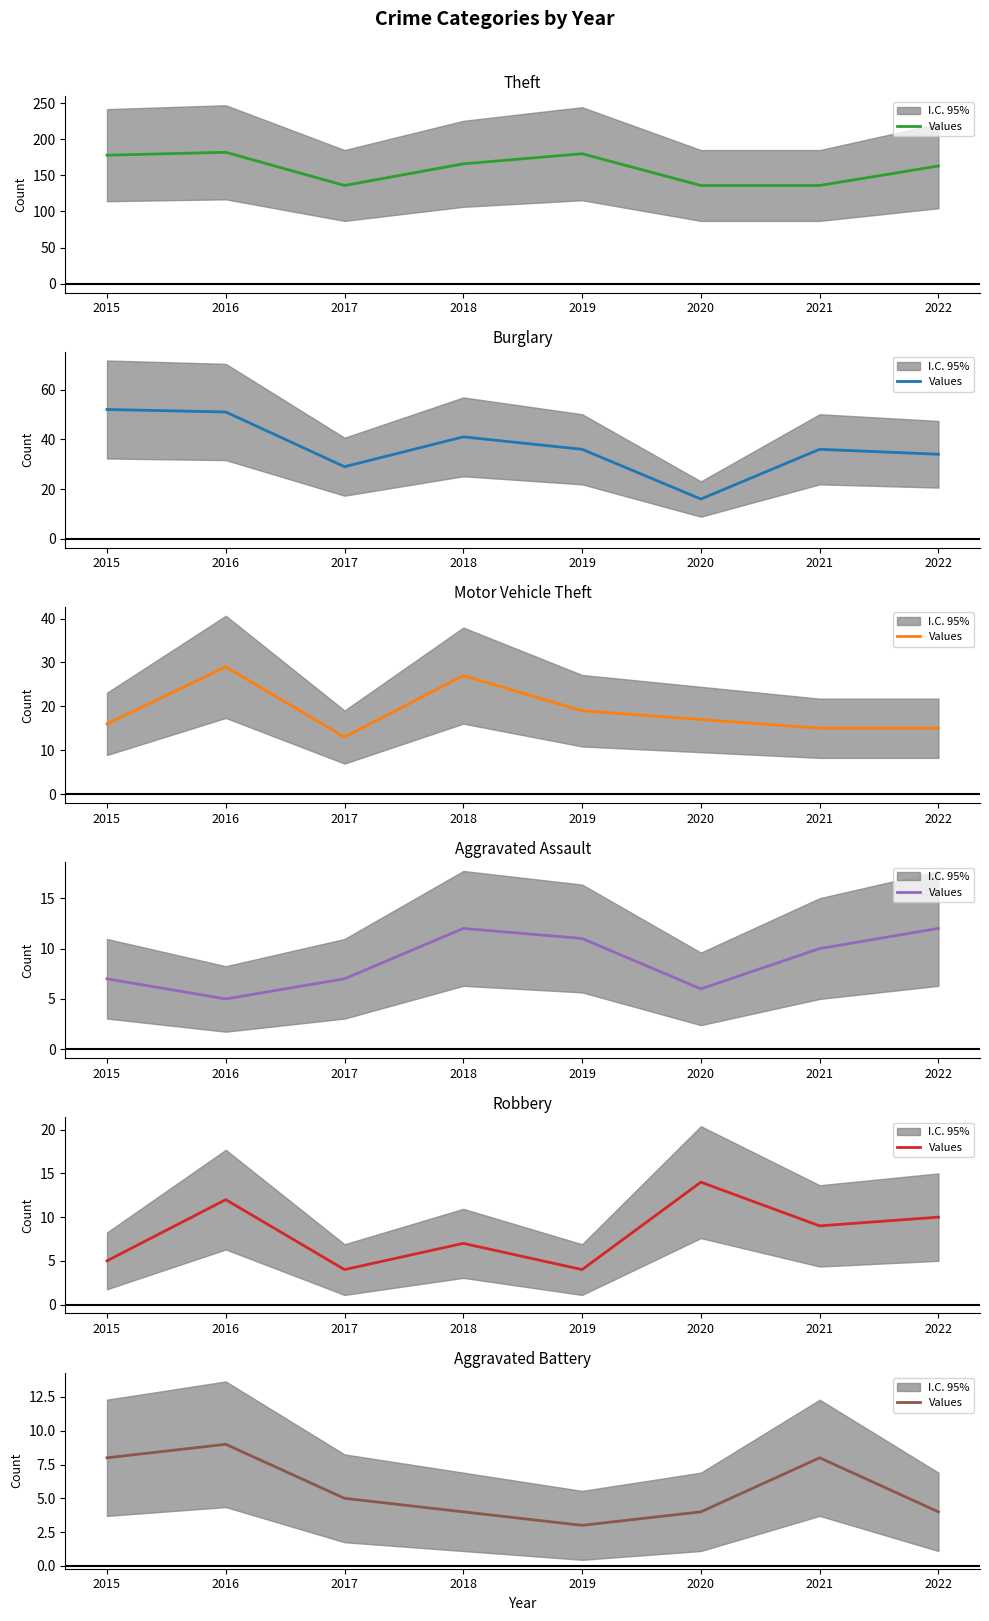

What is the approximate value at 2020?

4